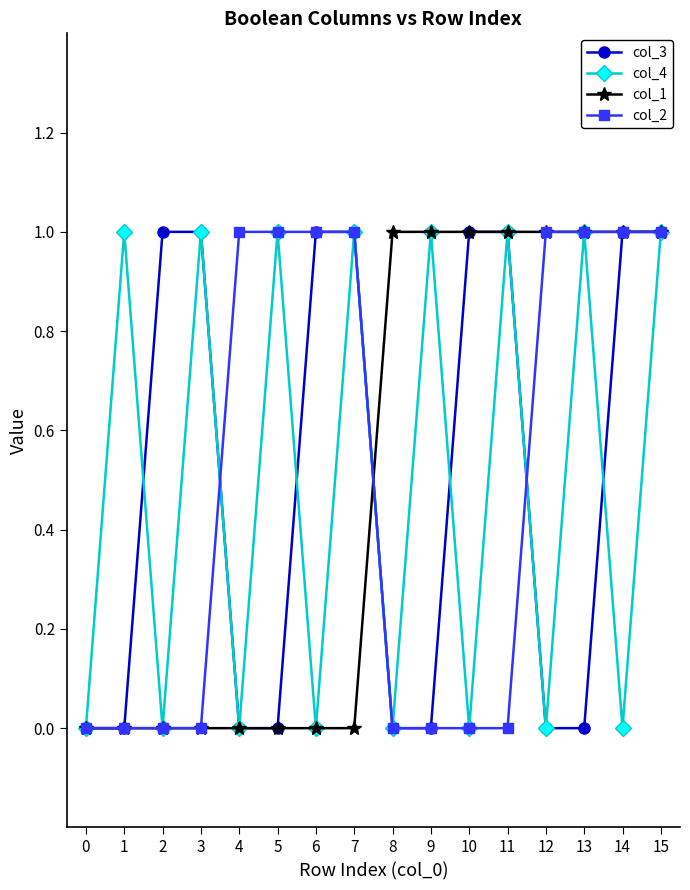

True or false: col_4 has more than 0 points higher than both neighbors.

True